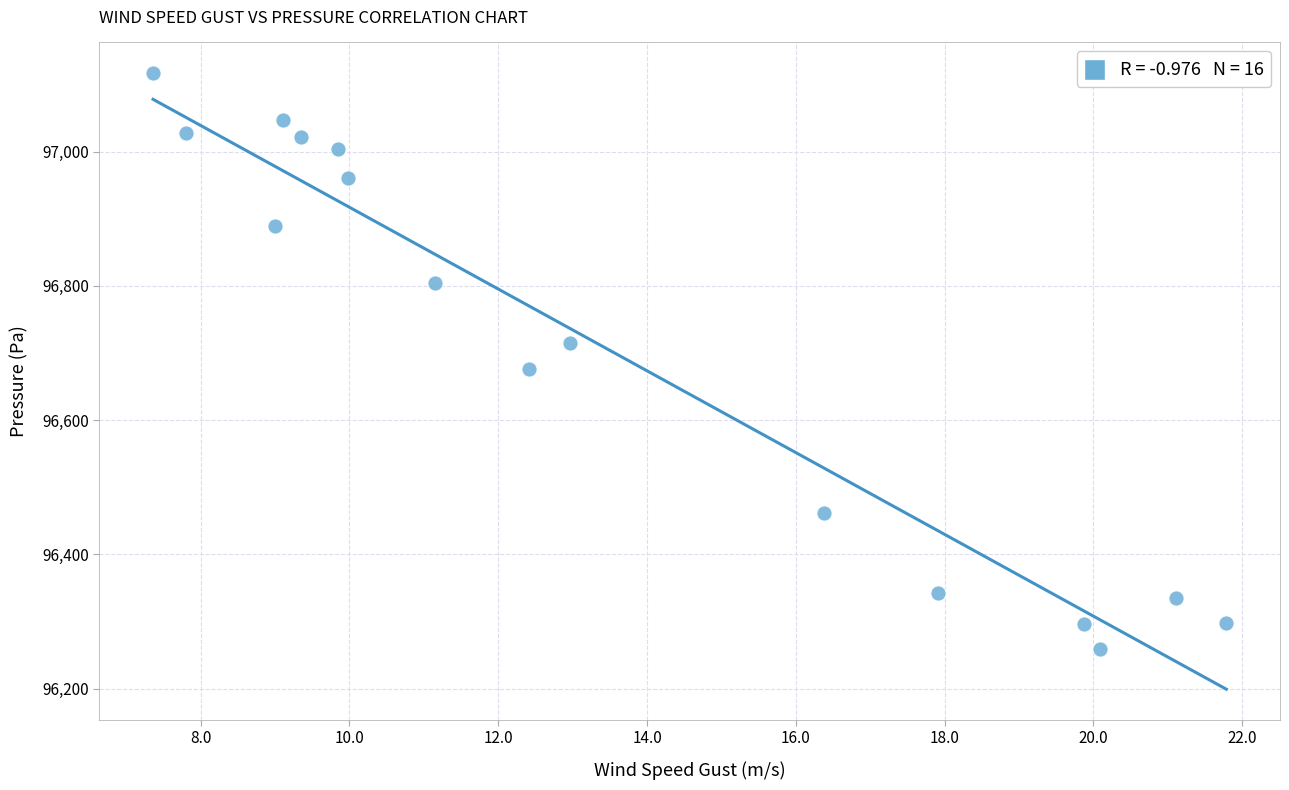

What Y value in the scatter plot is closest to 96687?

96676.7